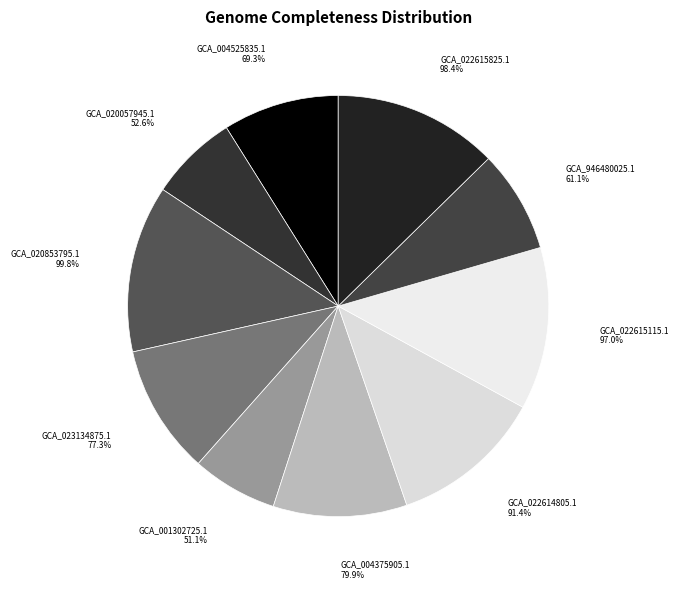

How many slices are in this pie chart?

10